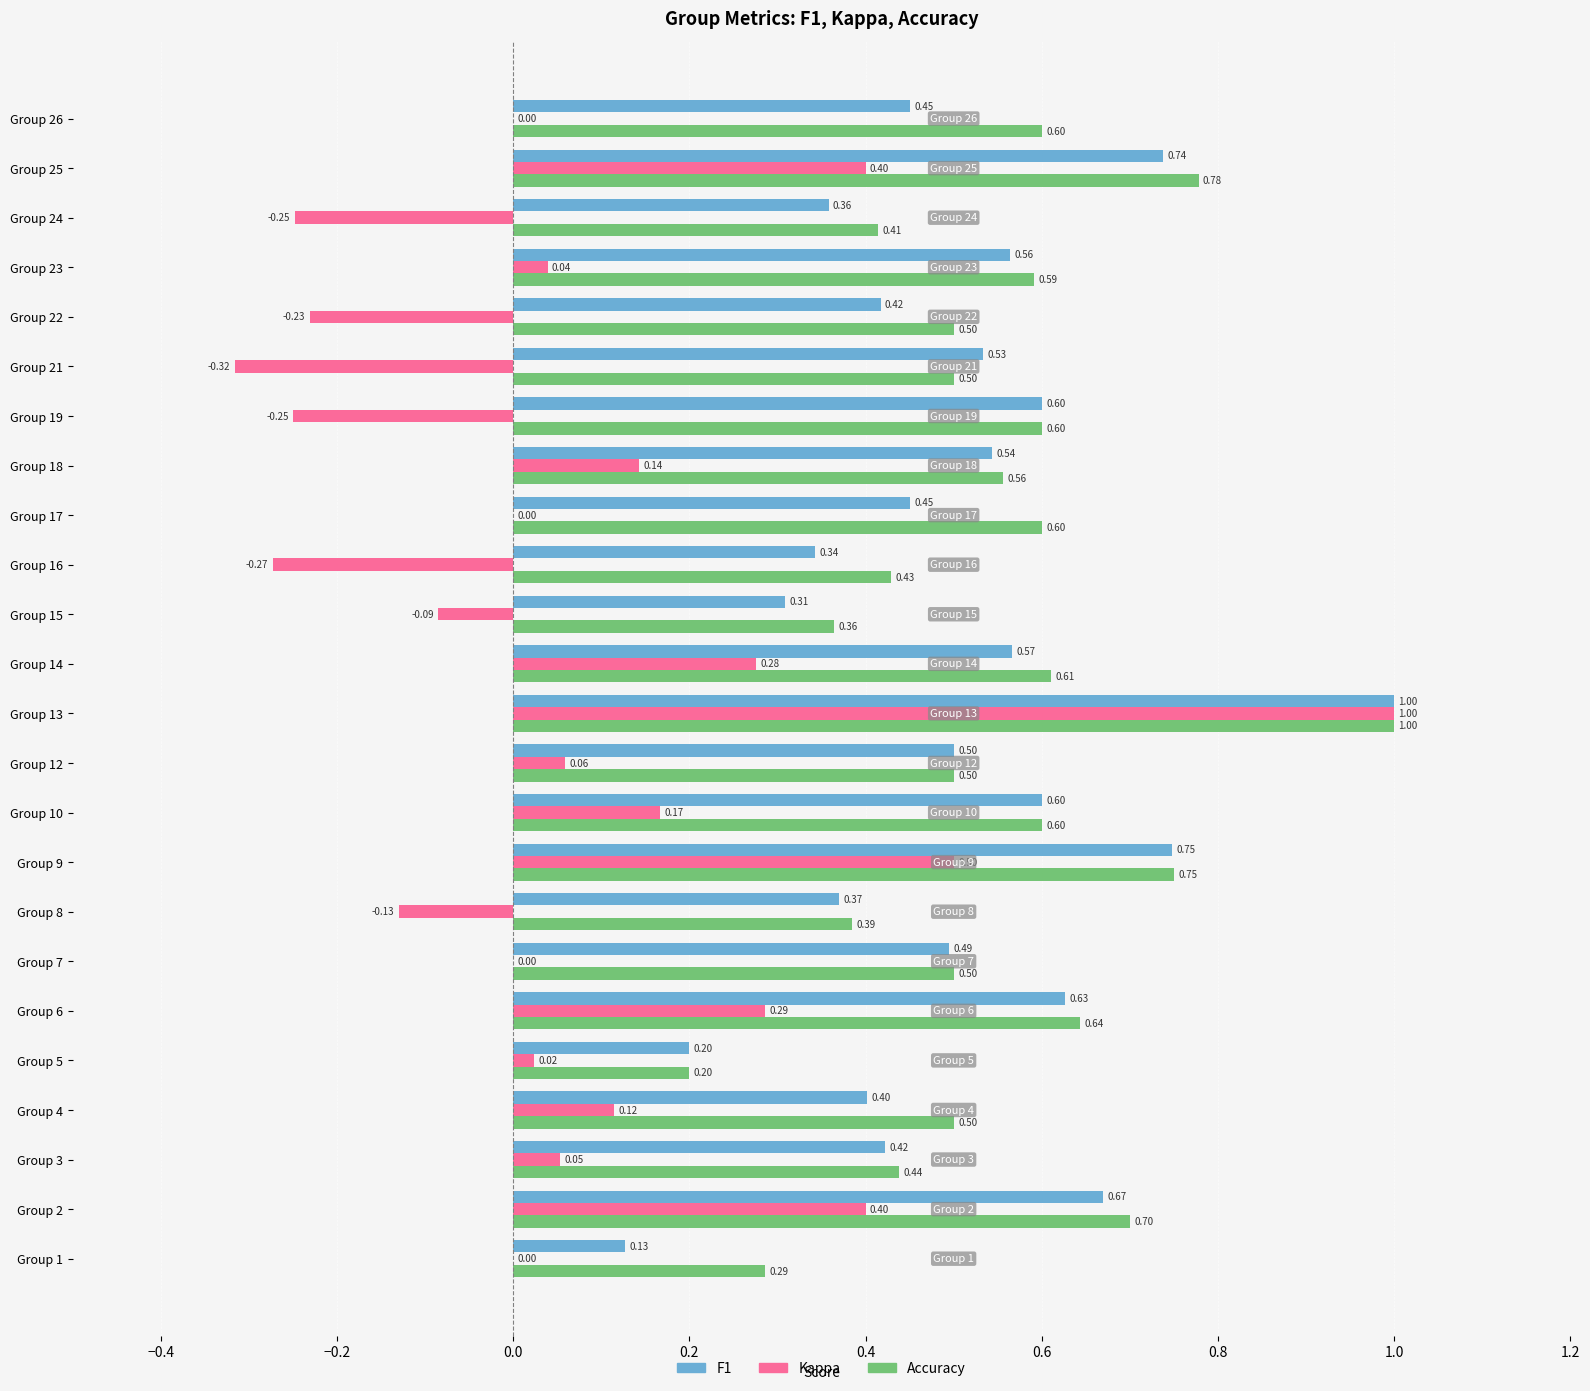

At which category is the sum across all series the highest?

Group 13